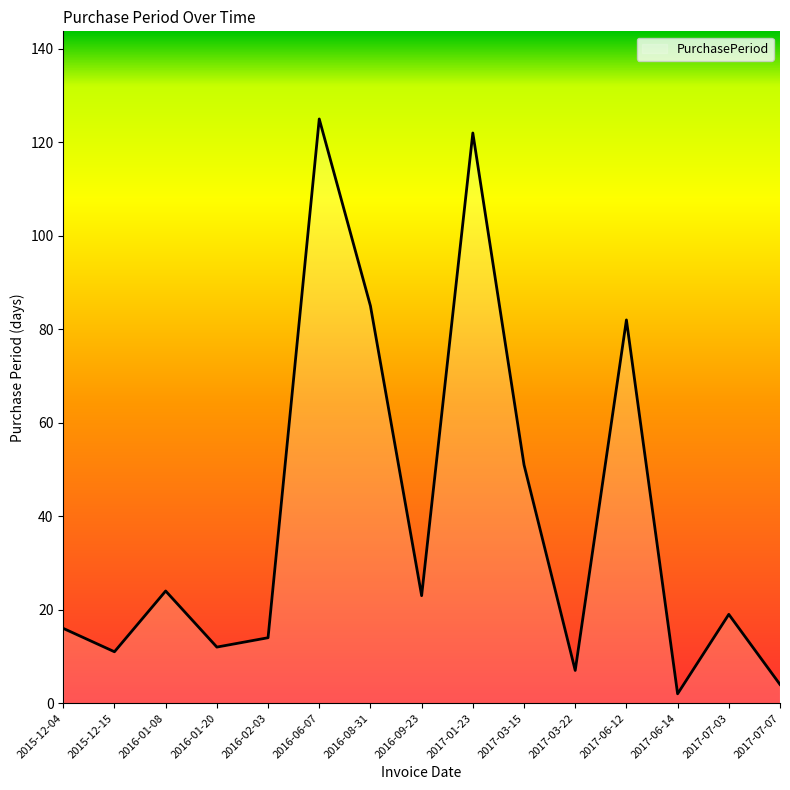

Which label corresponds to the smallest value in the chart?

2017-06-14